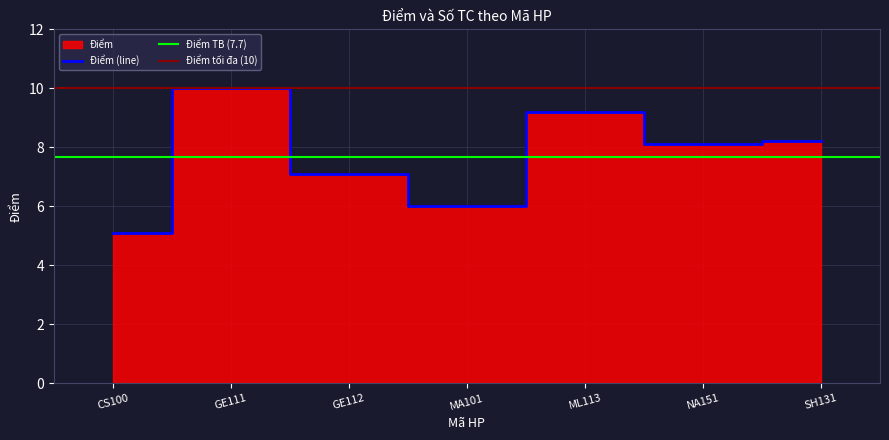

What position from the left is MA101?

4